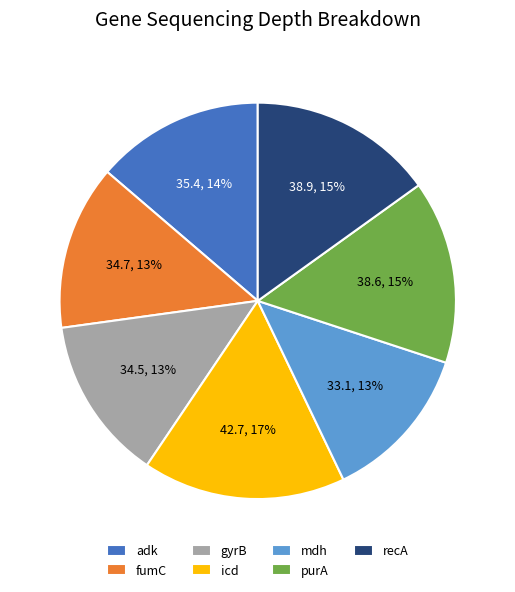

To the nearest percent, what portion does gyrB represent?

13%